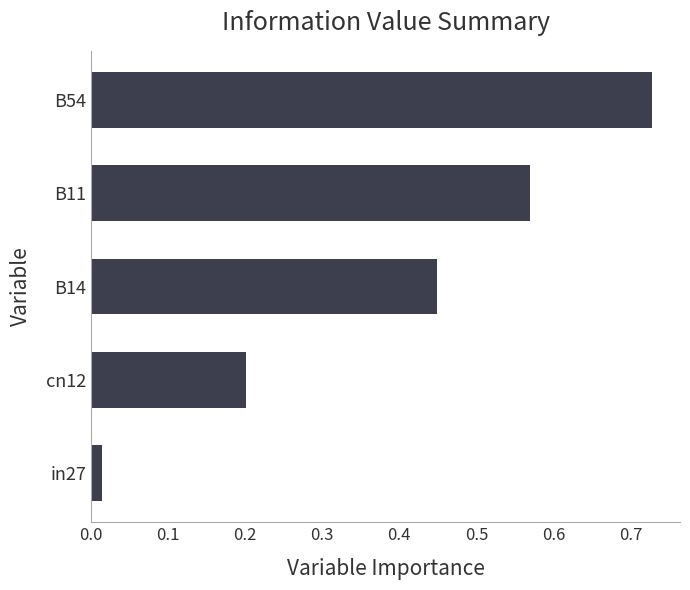

What is the sum of all values?

2.0